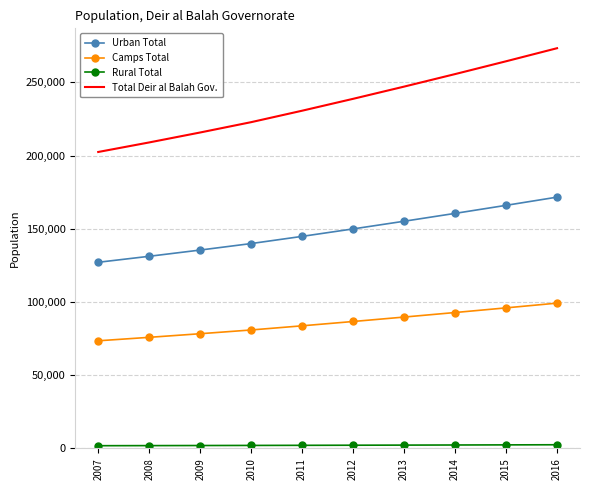

True or false: Total Deir al Balah Gov. and Urban Total cross at least once.

False